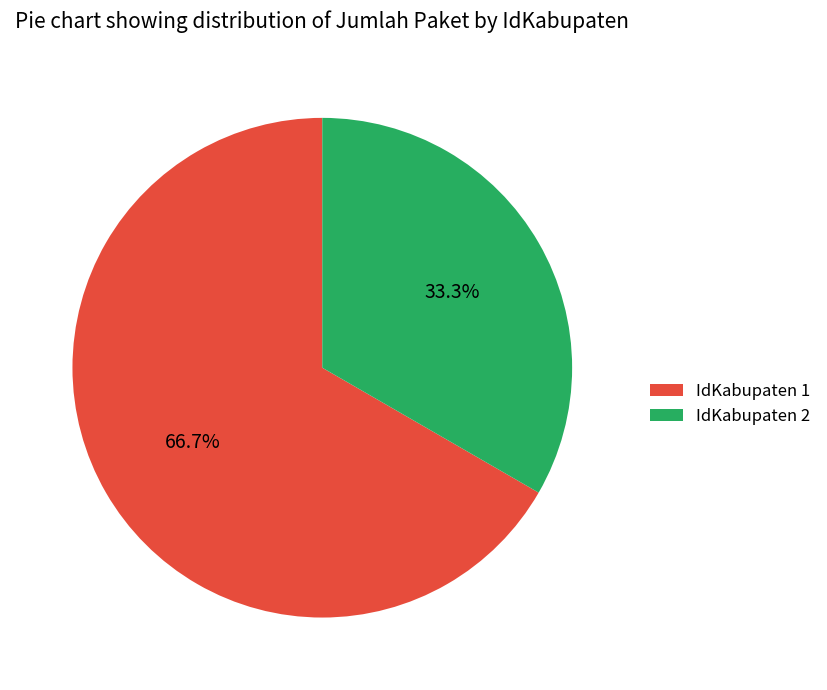

Which category has the biggest portion of the pie?

IdKabupaten 1